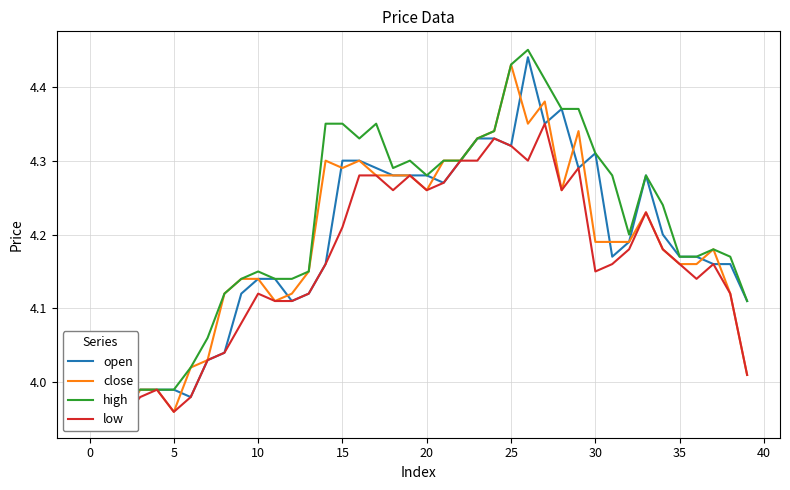

How many values in the high series exceed 4?

34